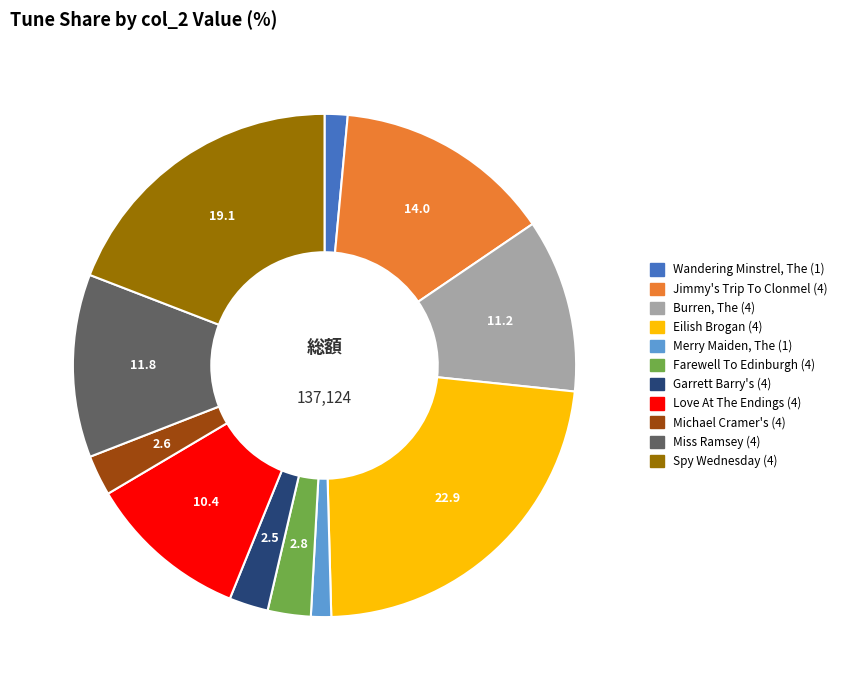

Is it true that Farewell To Edinburgh (4) is 17% of the pie?

False